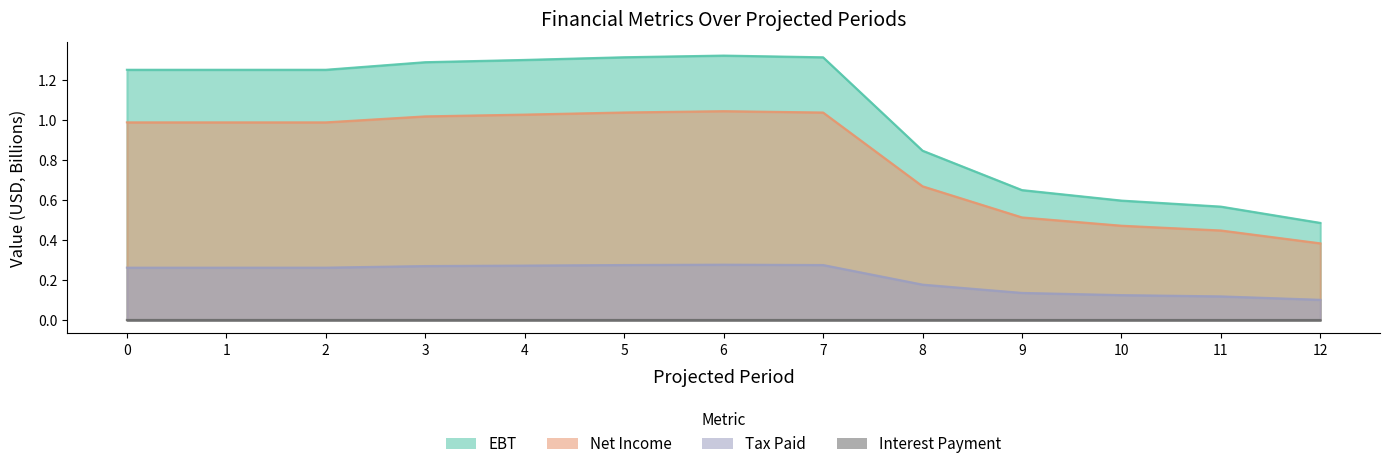

True or false: net_income and tax_paid cross at least once.

False